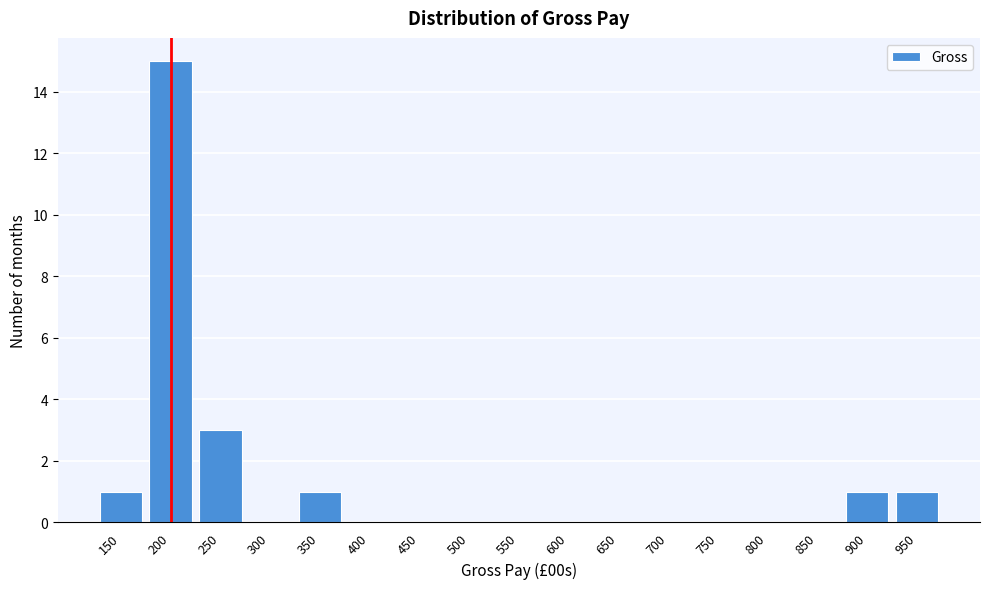

Reading left to right, list all the values displayed in this chart.

150=1	200=15	250=3	300=0	350=1	400=0	450=0	500=0	550=0	600=0	650=0	700=0	750=0	800=0	850=0	900=1	950=1